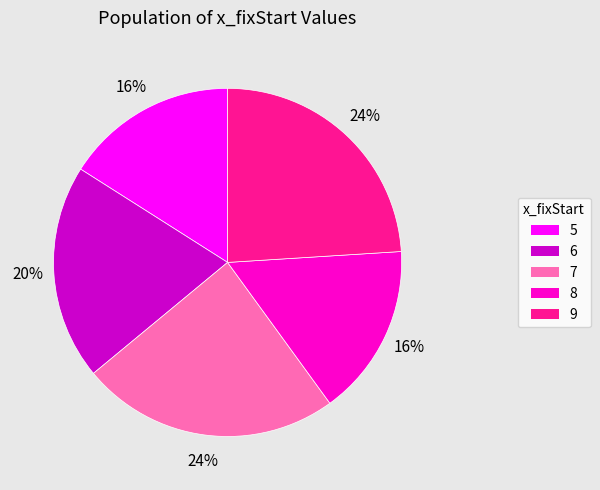

To the nearest percent, what is the difference between the largest and smallest slice percentages?

8%